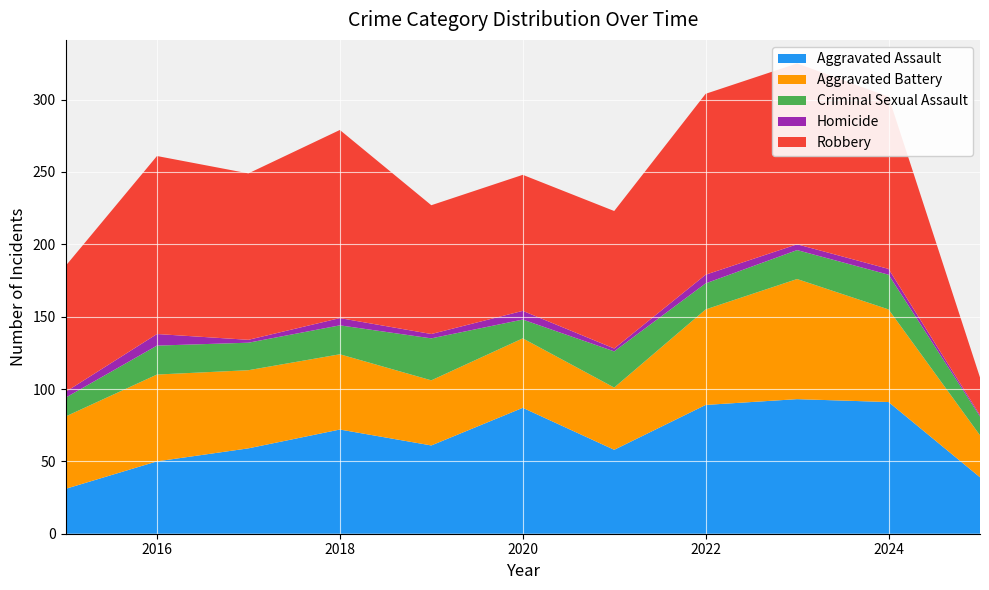

Reading left to right, transcribe all the data shown in this chart.

Aggravated Assault: 2015=31	2016=50	2017=59	2018=72	2019=61	2020=87	2021=58	2022=89	2023=93	2024=91	2025=39
Aggravated Battery: 2015=50	2016=60	2017=54	2018=52	2019=45	2020=48	2021=43	2022=66	2023=83	2024=64	2025=29
Criminal Sexual Assault: 2015=13	2016=20	2017=19	2018=20	2019=29	2020=13	2021=25	2022=18	2023=20	2024=24	2025=13
Homicide: 2015=4	2016=8	2017=2	2018=5	2019=3	2020=6	2021=2	2022=6	2023=4	2024=4	2025=1
Robbery: 2015=87	2016=123	2017=115	2018=130	2019=89	2020=94	2021=95	2022=125	2023=125	2024=119	2025=26